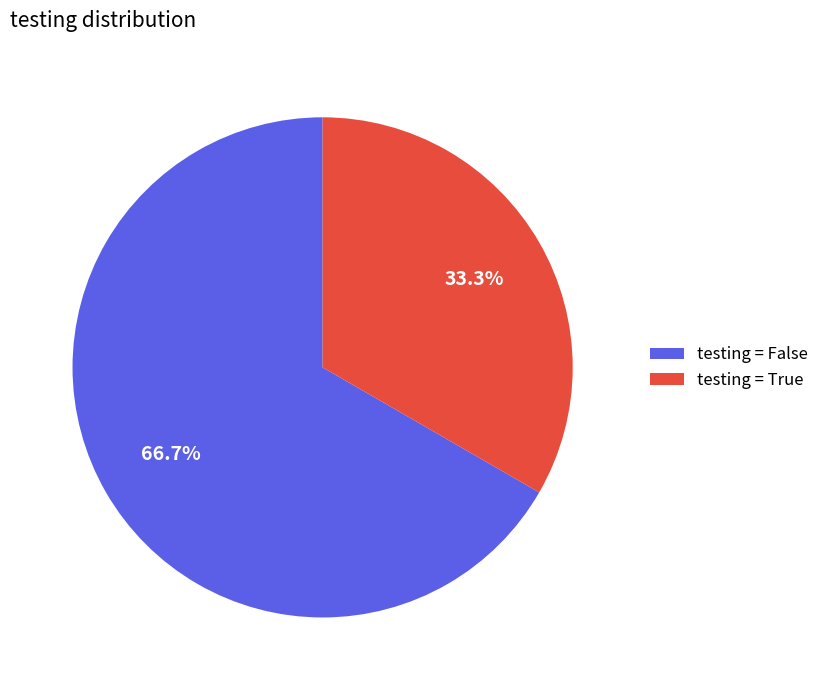

Is there any slice that represents more than half of the pie?

Yes